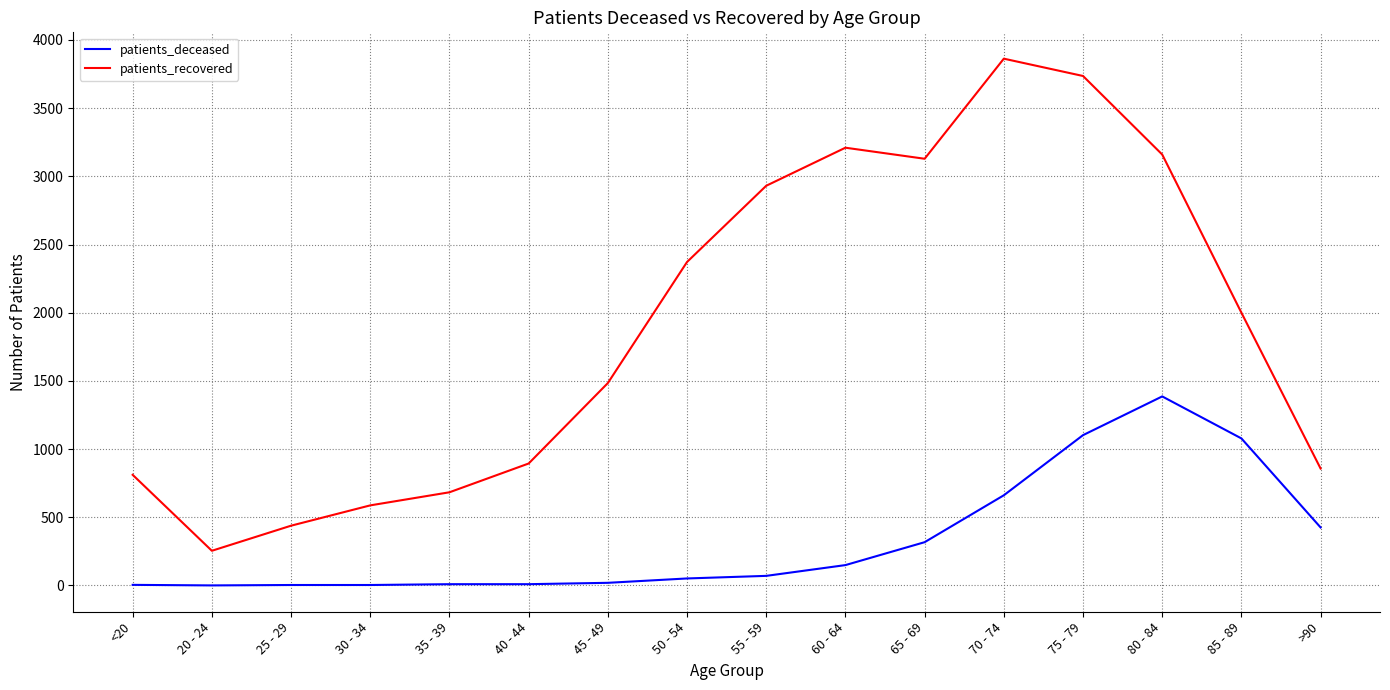

The value of patients_recovered at 65 - 69 is 1092. True or false?

False